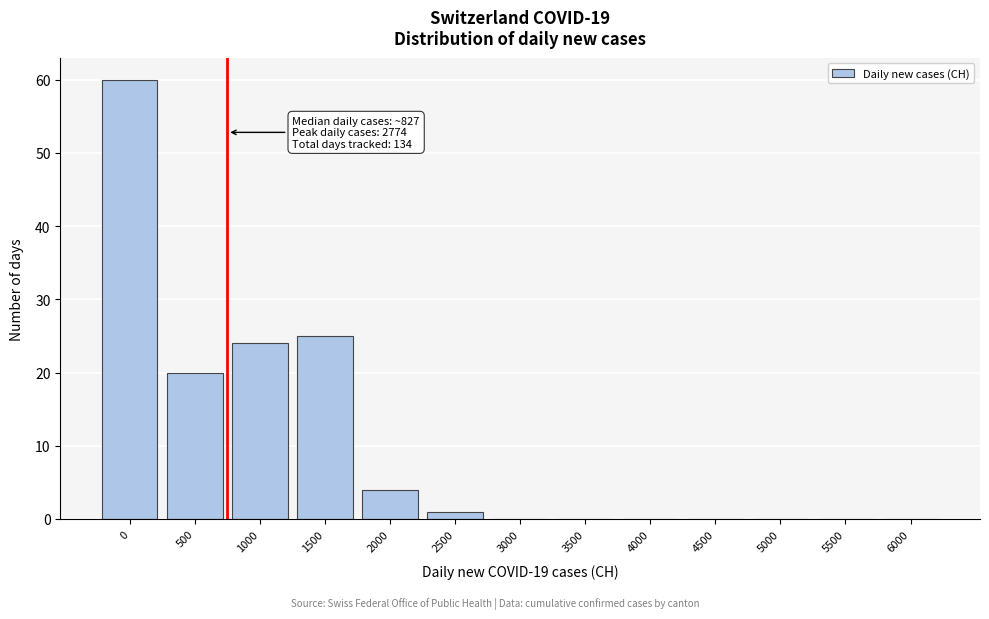

Reading left to right, what are all the values shown in this chart?

0=60	500=20	1000=24	1500=25	2000=4	2500=1	3000=0	3500=0	4000=0	4500=0	5000=0	5500=0	6000=0